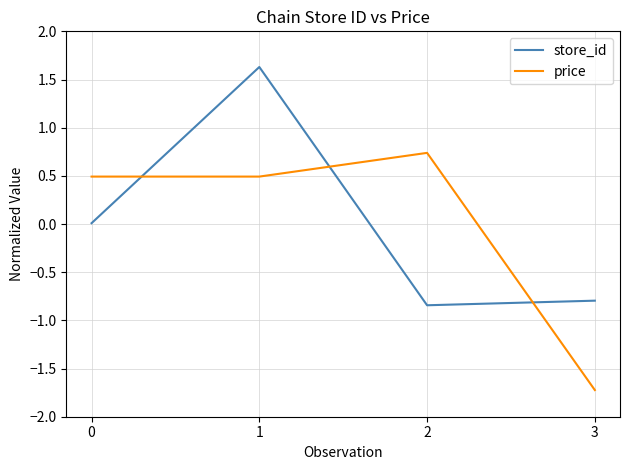

At how many categories does at least one series exceed 0?

3